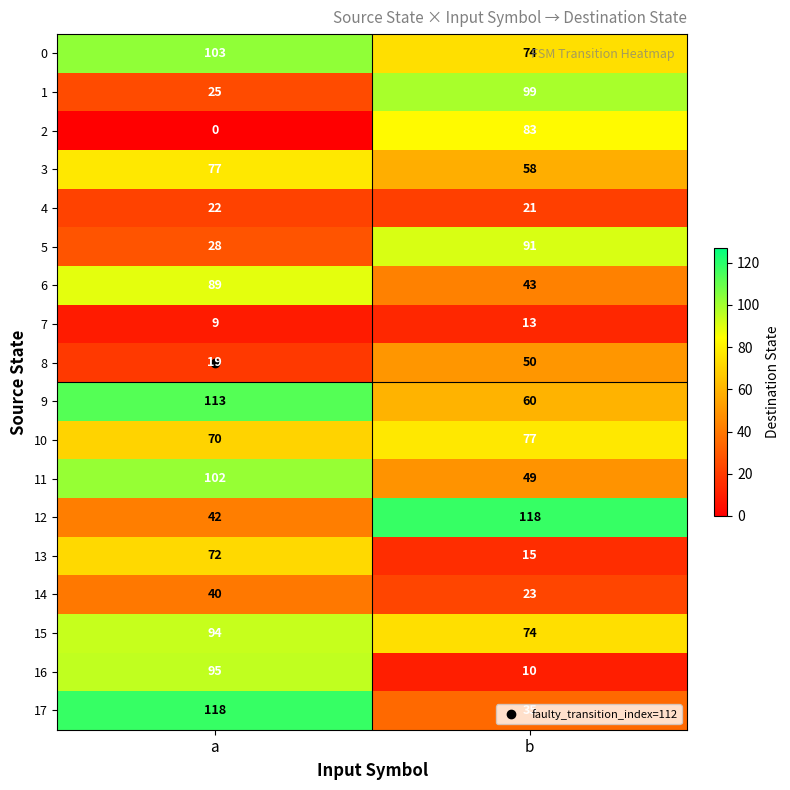

Which series changed the most between a and b?

16